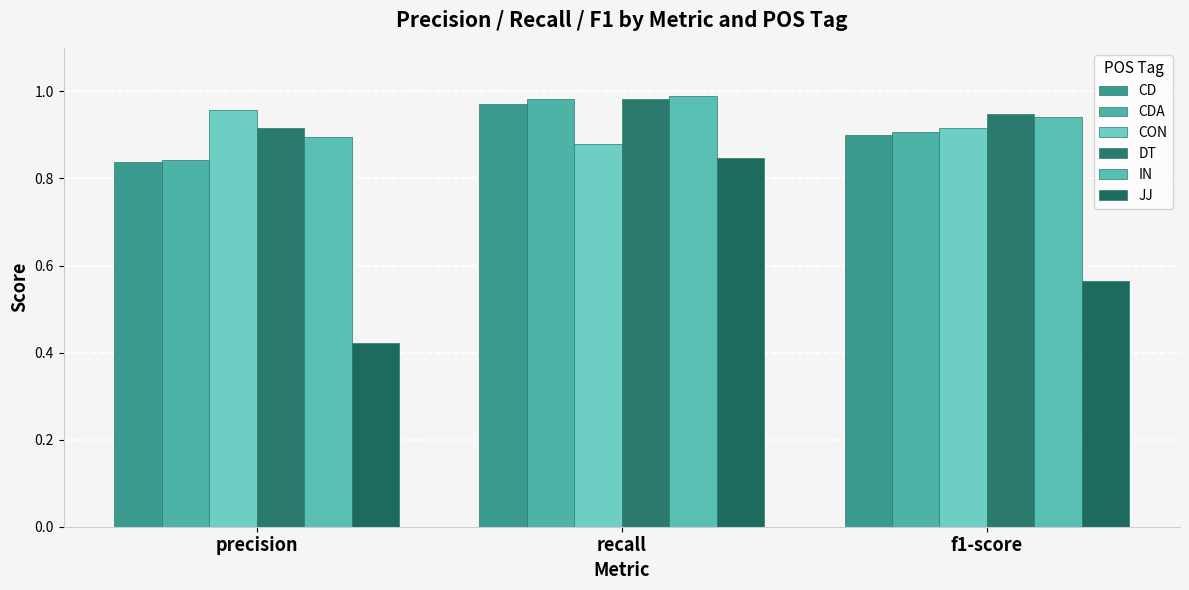

How many groups of bars are there?

3